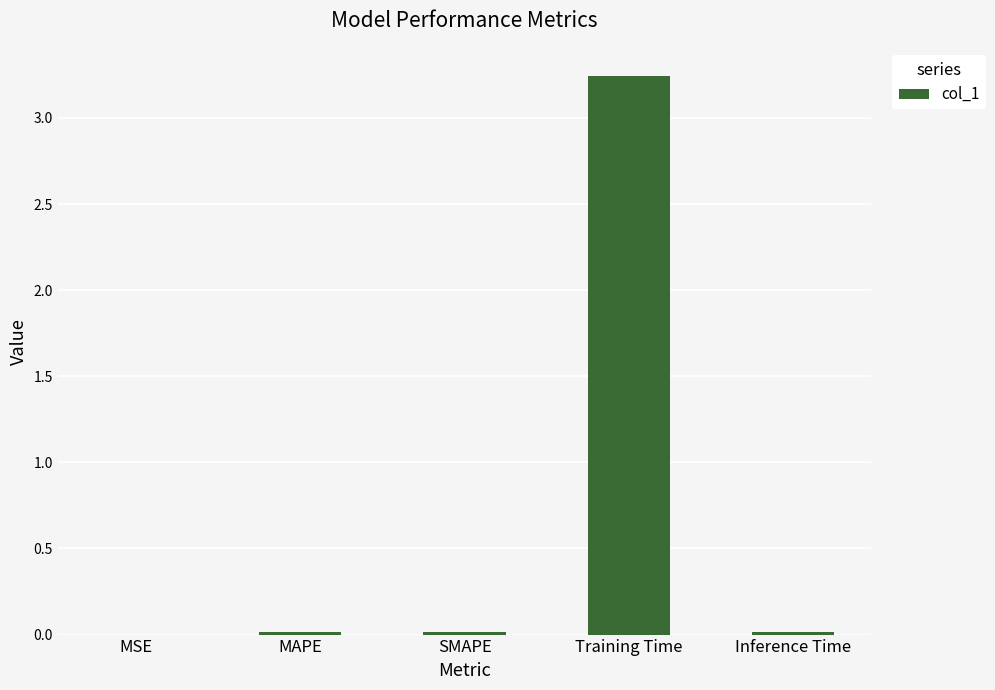

The value at SMAPE is 0.0. True or false?

True